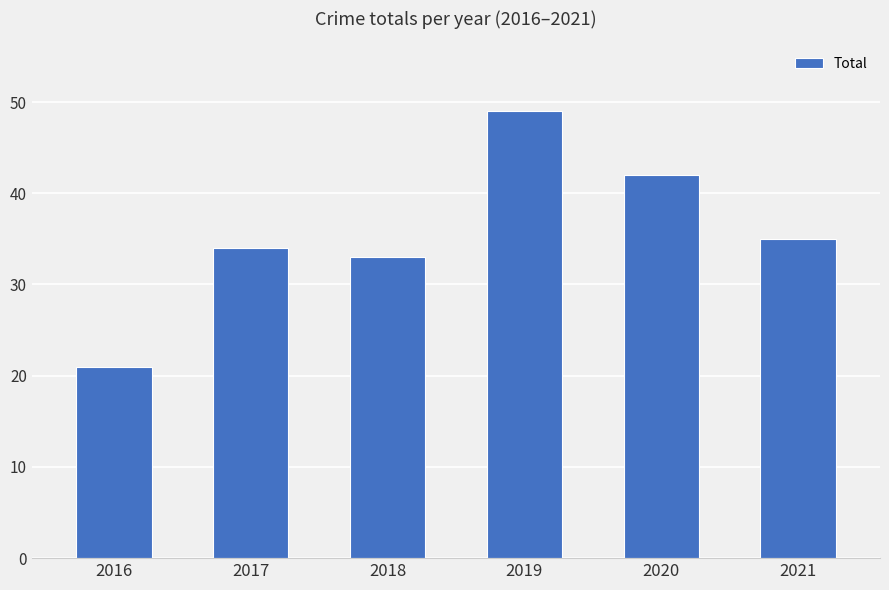

Where does the data first go above 35?

2019